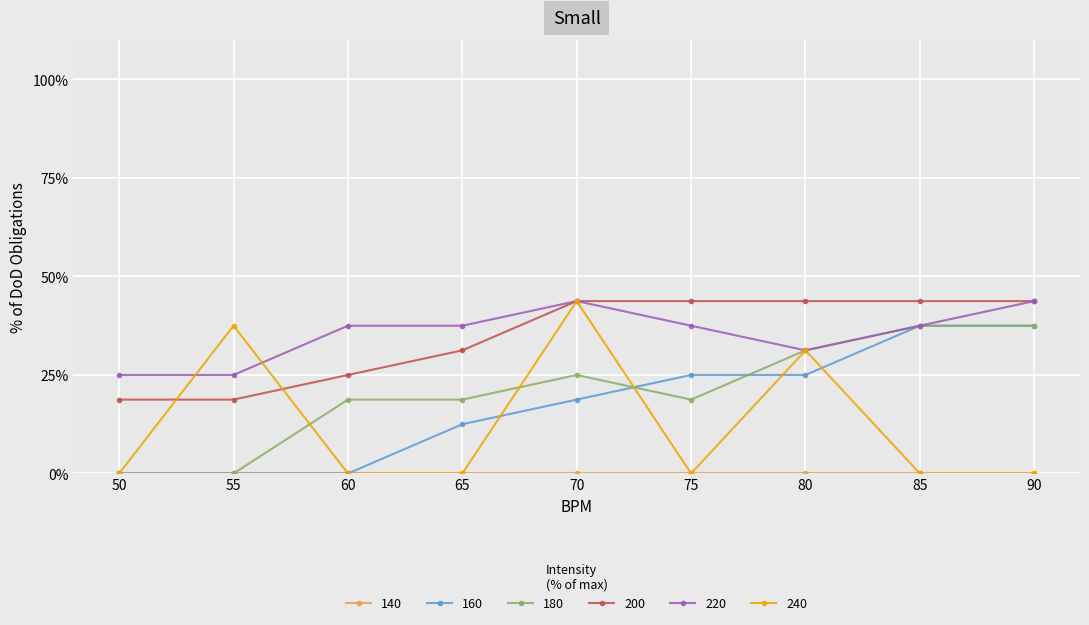

Read the 200 value at 80.

43.8